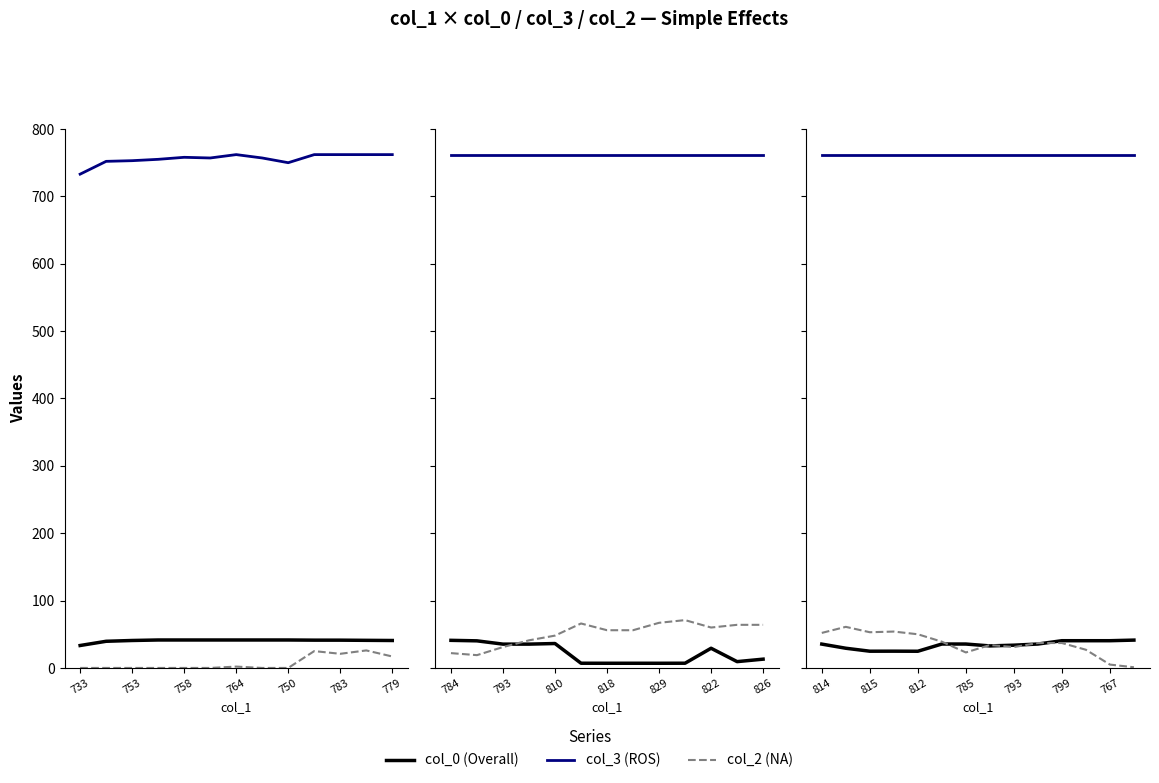

True or false: col_0 has more than 2 interior local peaks.

False